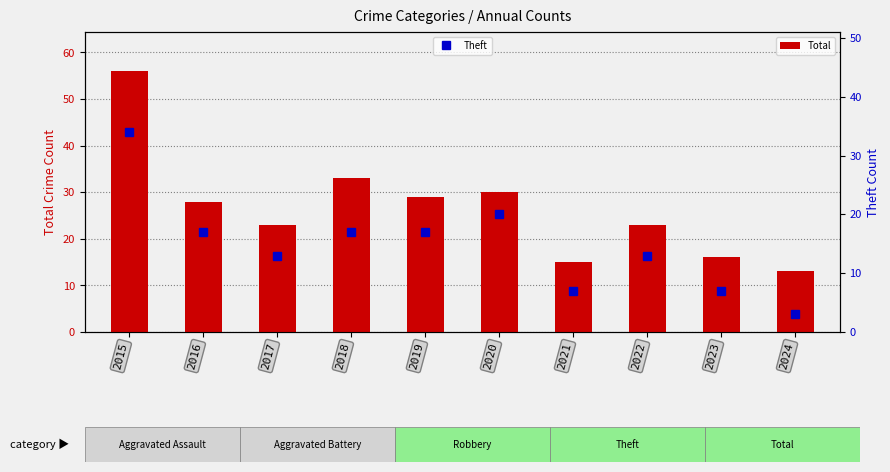

Reading left to right, transcribe all the data shown in this chart.

Total: 56	28	23	33	29	30	15	23	16	13
Theft: 34	17	13	17	17	20	7	13	7	3